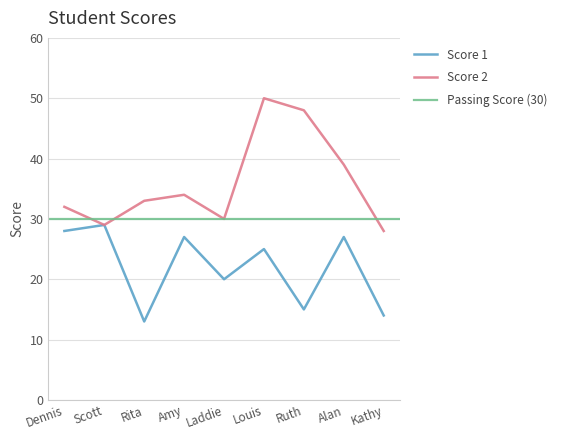

True or false: Score 1 and Score 2 cross at least once.

False